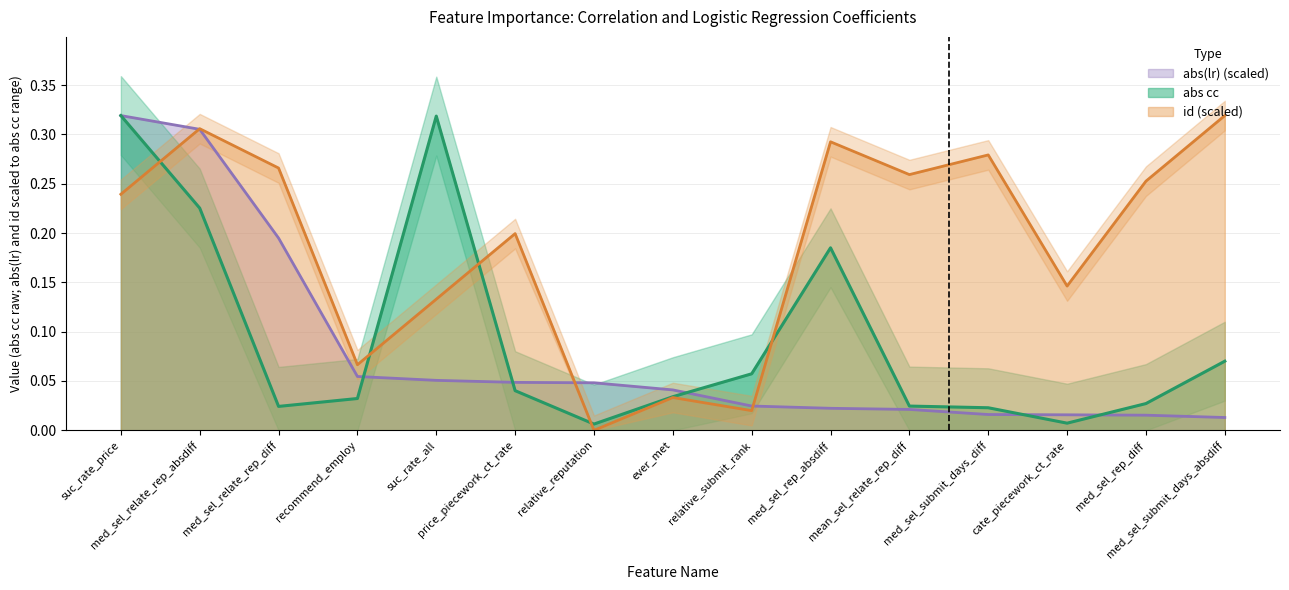

Rank the series by their maximum value, from lowest to highest.

abs cc, abs(lr), id